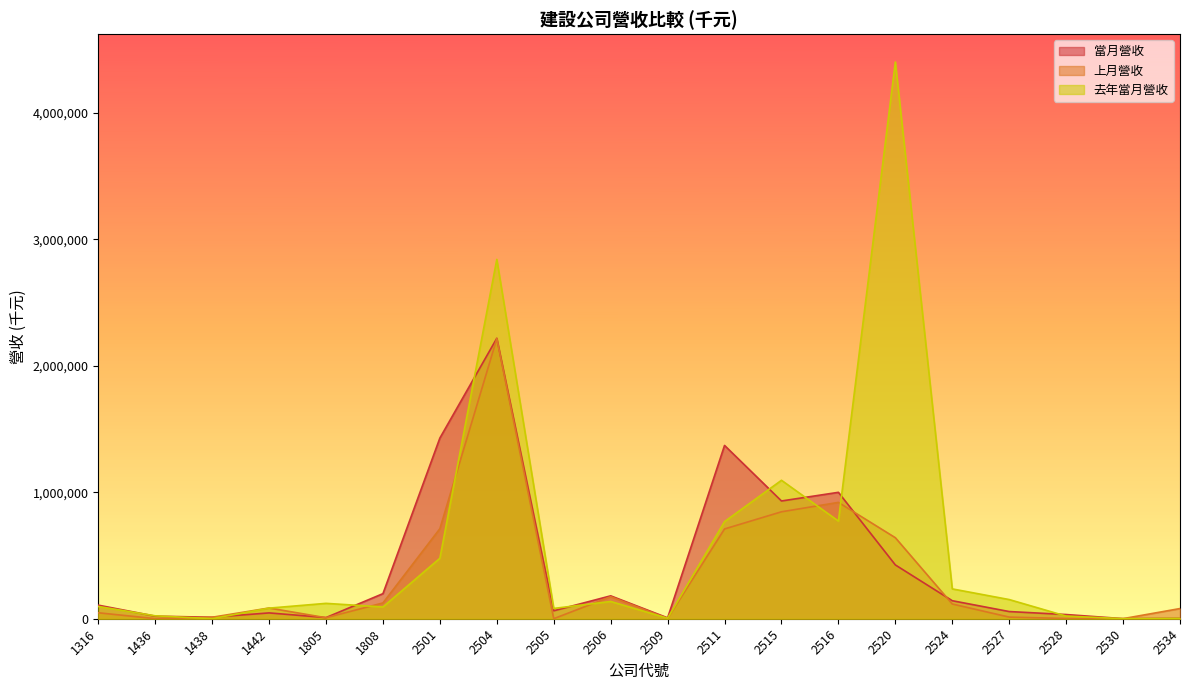

Reading left to right, list all the values displayed in this chart.

當月營收: 107397	20363	11699	46045	9270	198337	1428819	2217948	63002	181041	7057	1370436	931188	999575	425480	142446	56829	33205	689	3100
上月營收: 47072	603	11687	84765	8008	124718	711892	2214348	428	174126	2085	709944	845643	919995	640668	116495	12896	1742	643	80478
去年當月營收: 96944	22989	619	83865	121570	93055	478141	2841520	81377	136447	3619	768143	1094830	772172	4402375	235932	151651	20883	677	3246